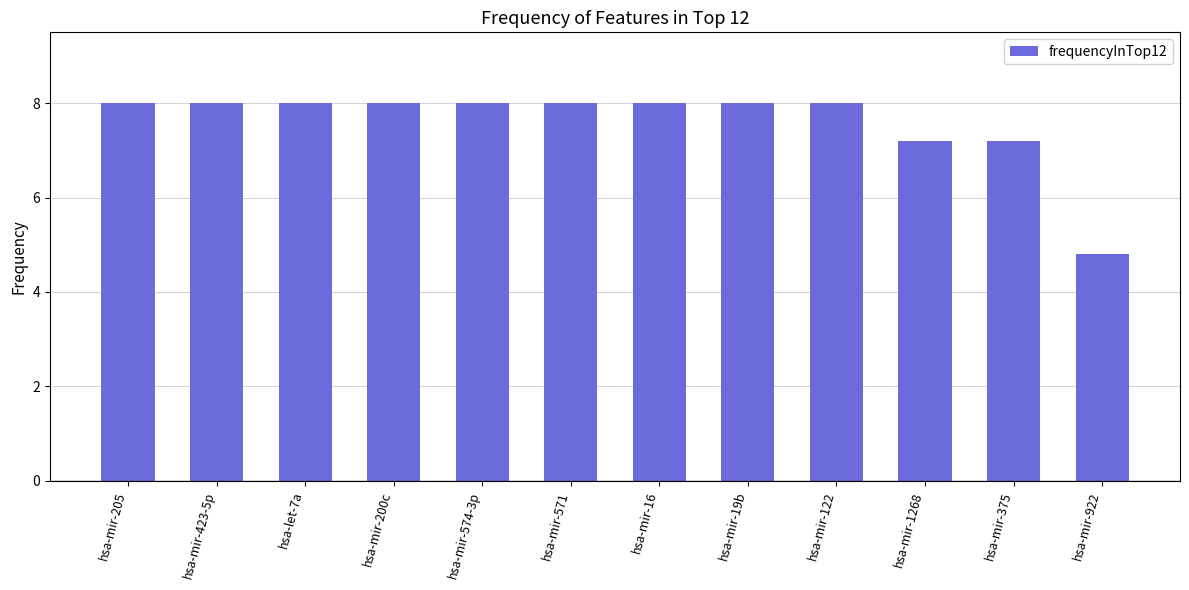

How many categories are shown in the chart?

12